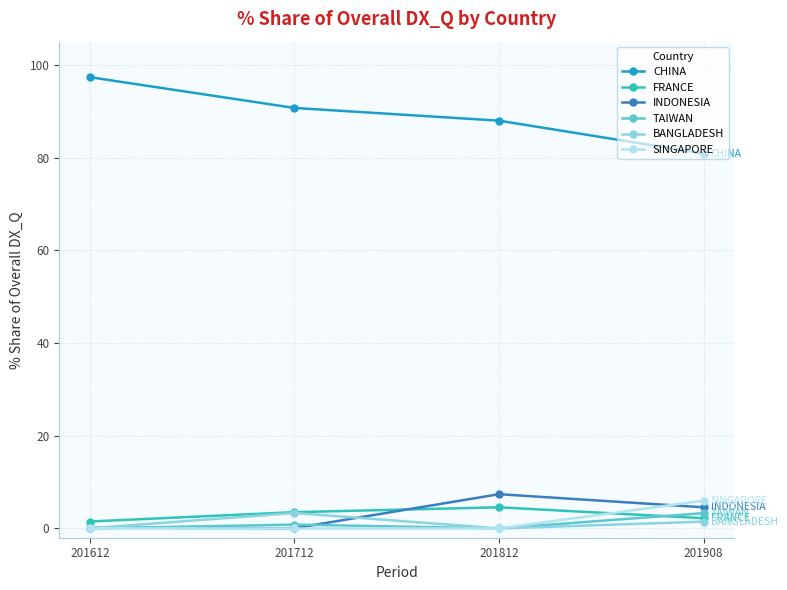

True or false: CHINA and TAIWAN cross at least once.

False